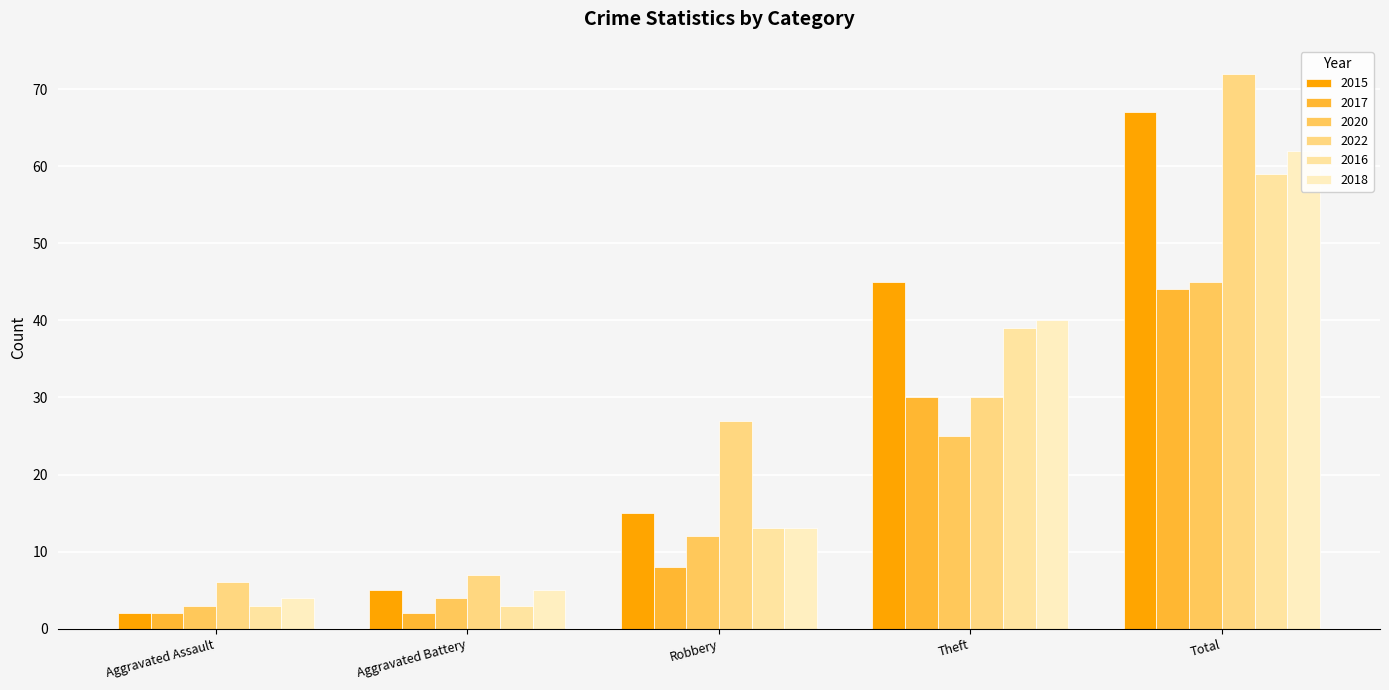

Count the 2017 values in the range 2 to 30.

4